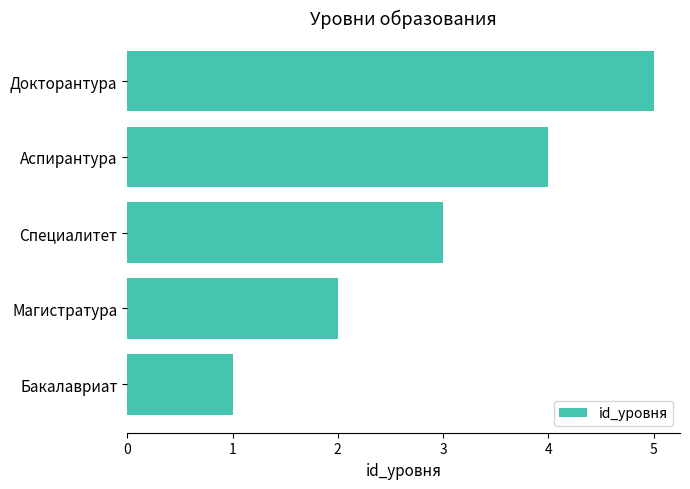

The chart shows a value of 3 at Магистратура. True or false?

False